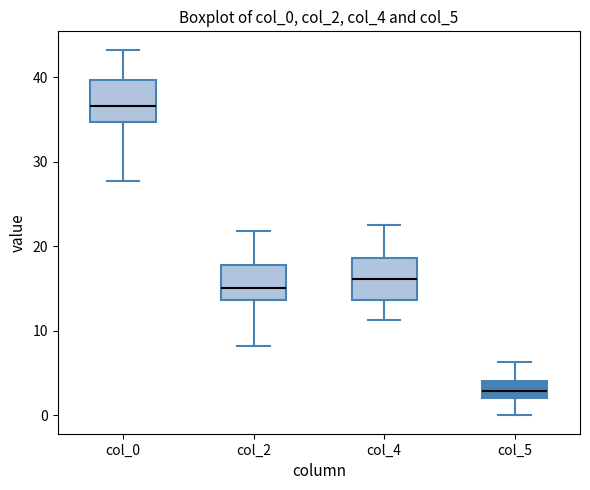

Where is the upper edge of the box for col_2 on the y-axis? The values are not printed on the chart, so give them approximately, as read against the axis.

18